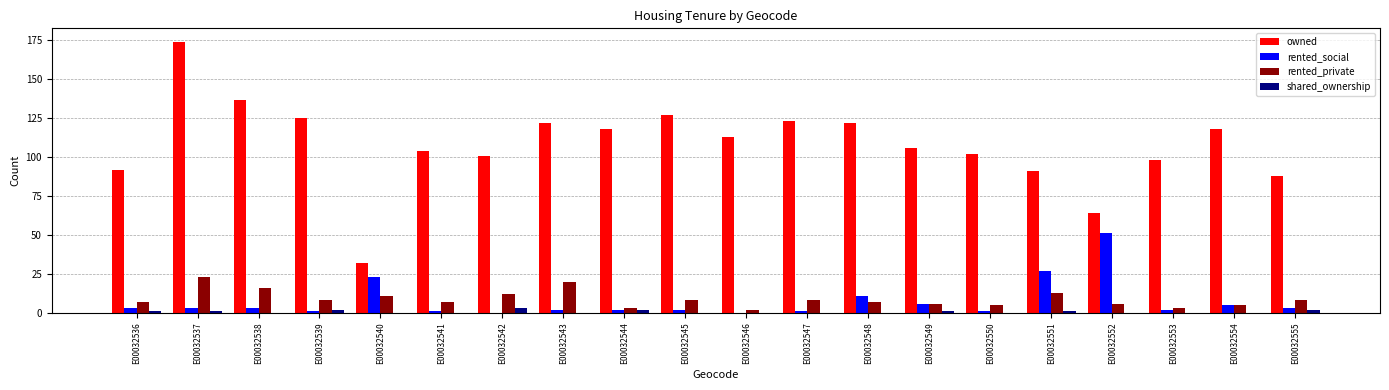

The value of shared_ownership at E00032554 is 0. True or false?

True